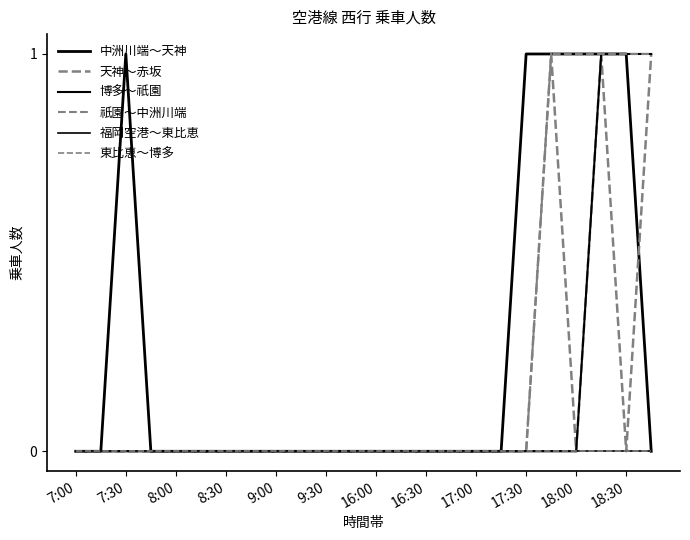

Is this an area chart (filled region under the line)?

No